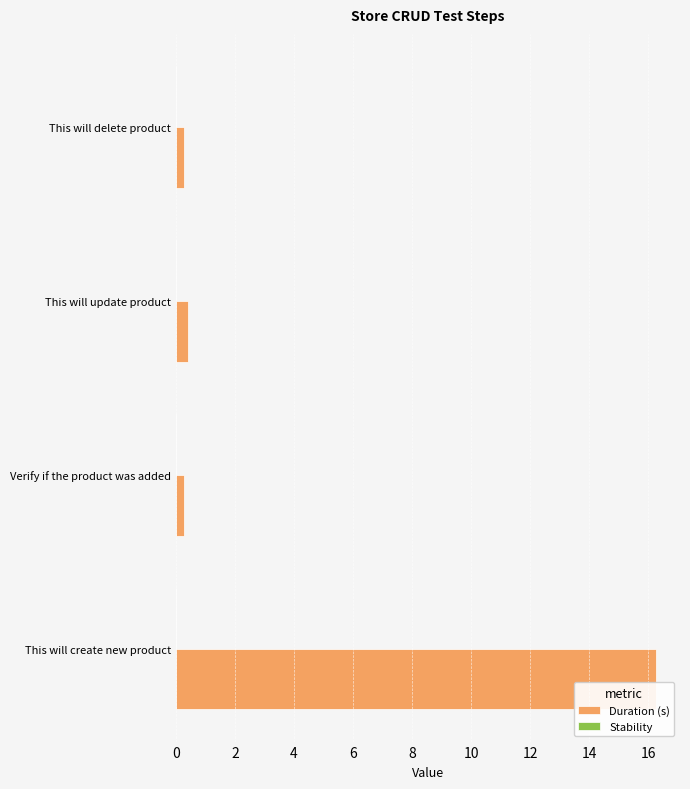

What is the maximum value shown in the chart?

16.3